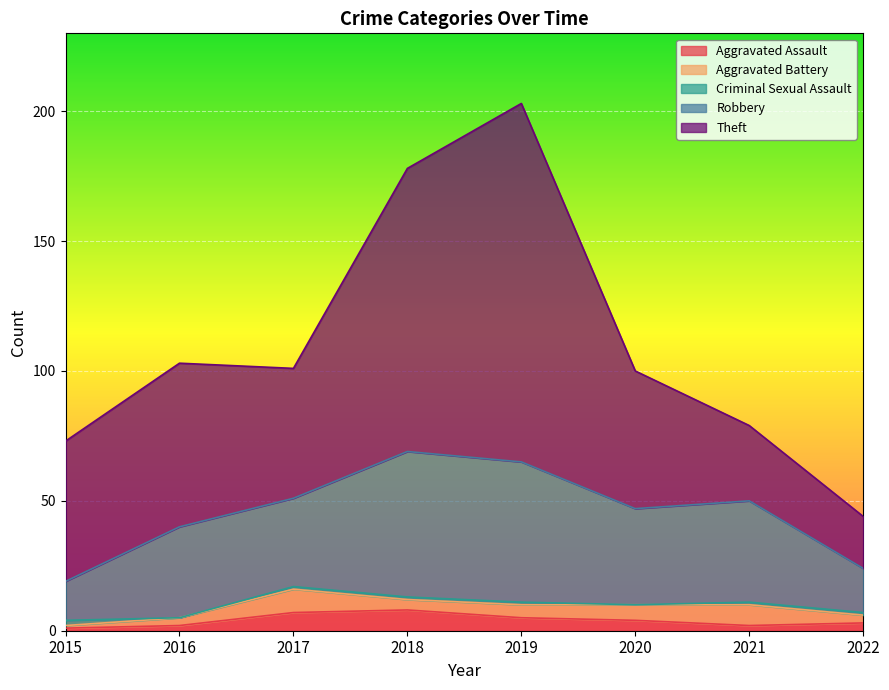

The value of Aggravated Assault at 2019 is 1. True or false?

False